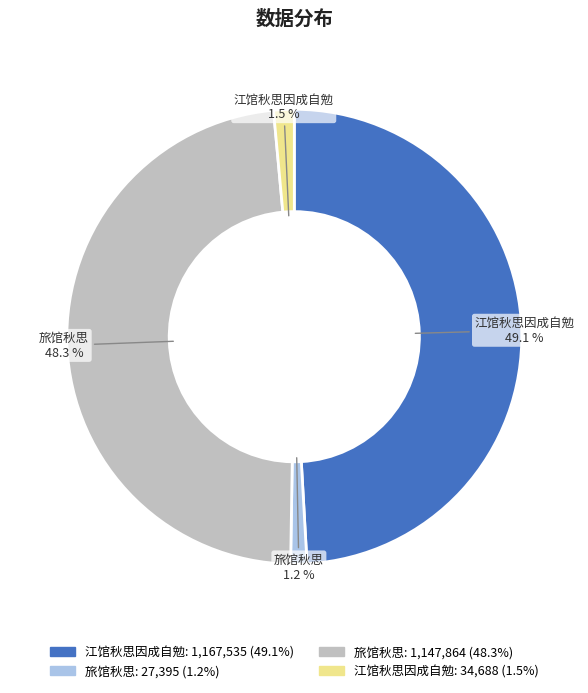

Is there any slice that represents more than half of the pie?

No